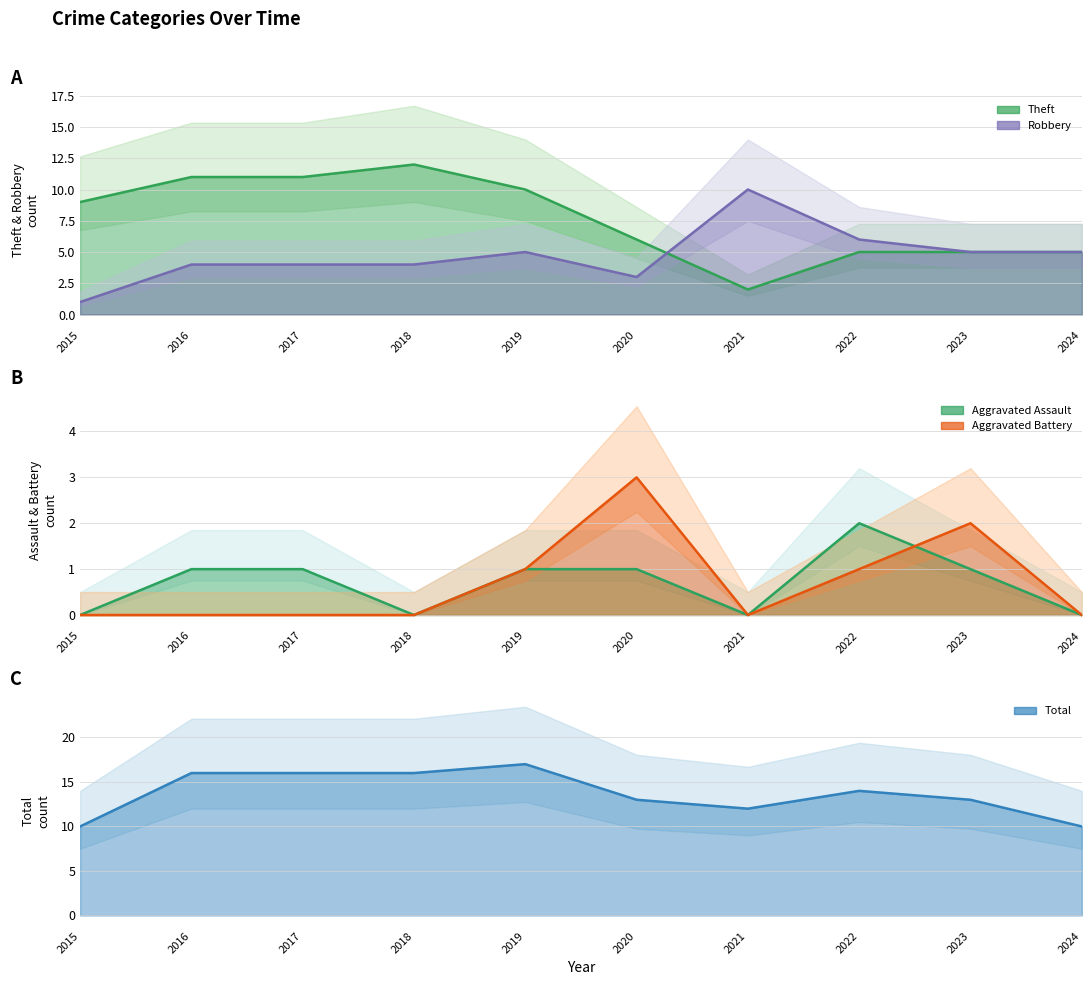

Does the chart have visible grid lines?

Yes